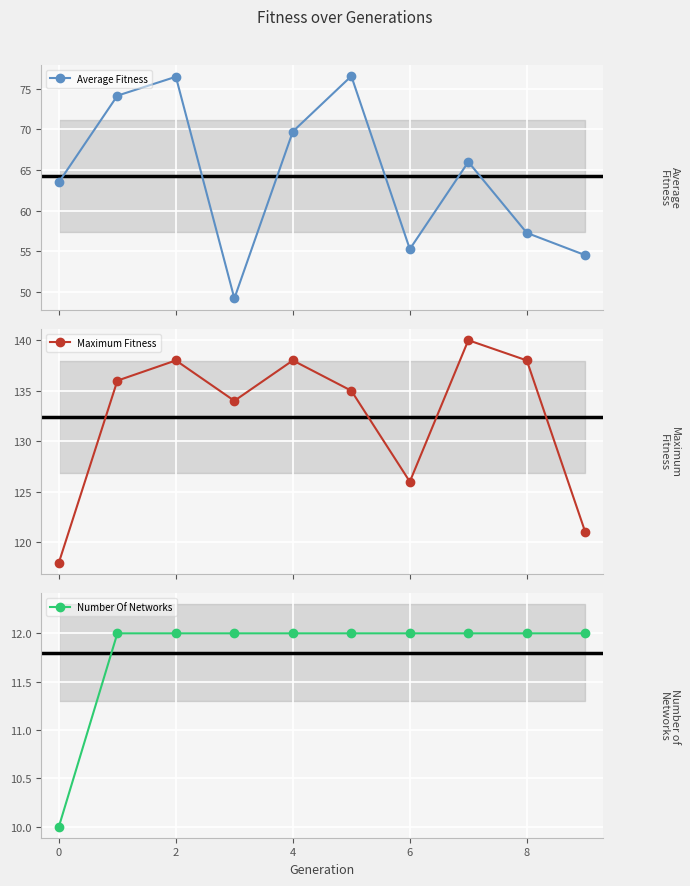

The value of Number Of Networks at 4 is 7. True or false?

False